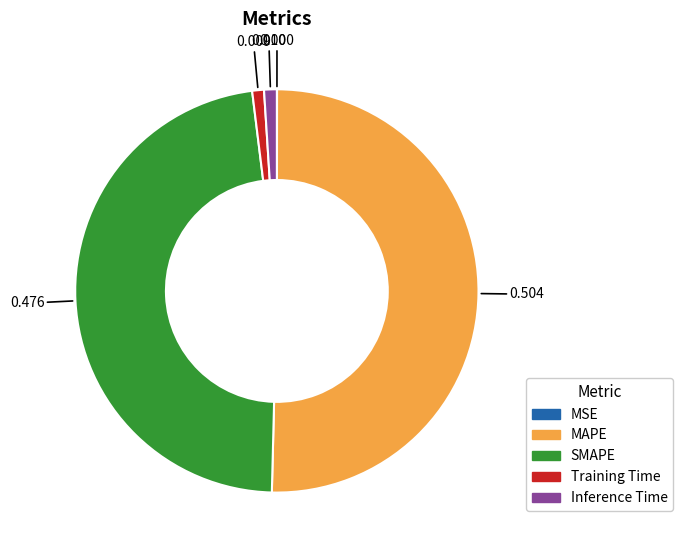

Do SMAPE and MAPE together represent more than half of the pie?

Yes